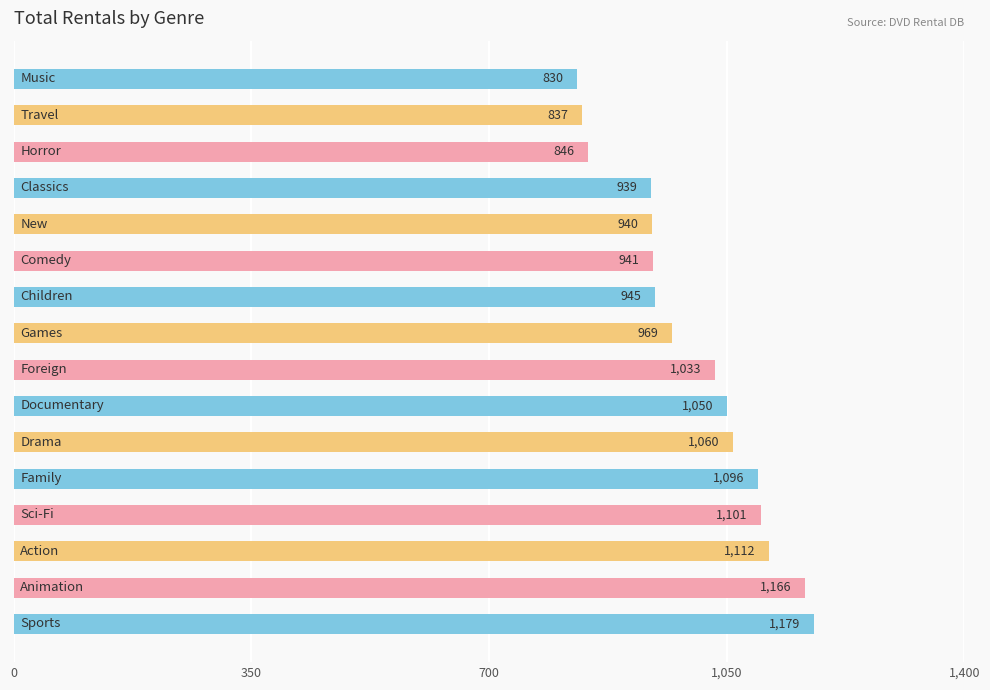

Does the chart contain any negative values?

No